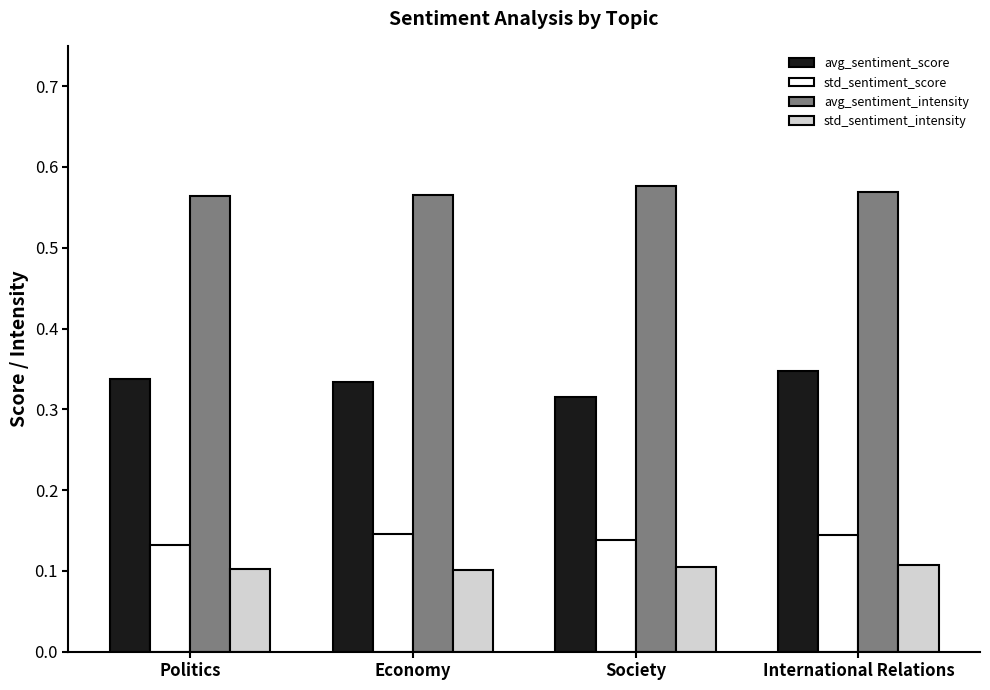

At Economy, list the series in order from smallest to largest.

std_sentiment_intensity, std_sentiment_score, avg_sentiment_score, avg_sentiment_intensity